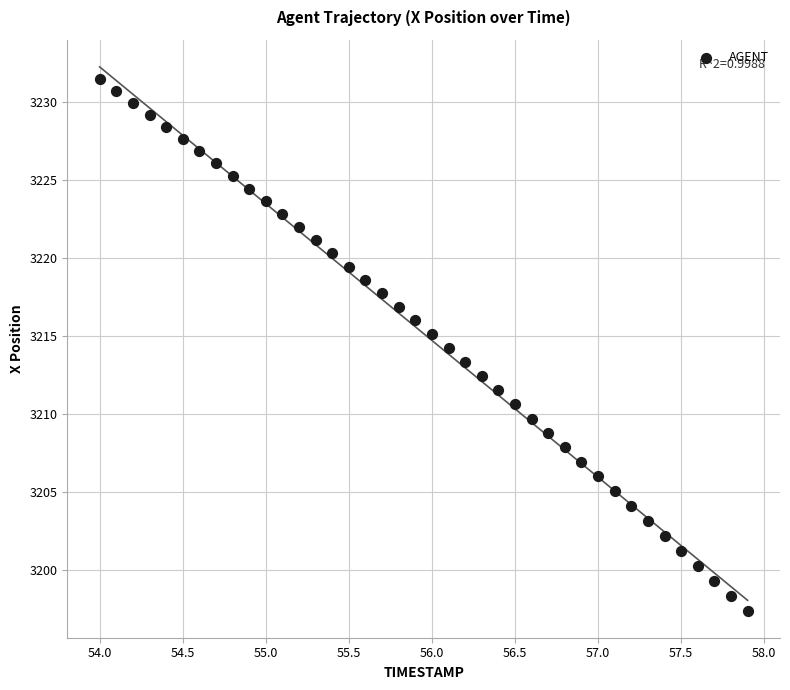

What is the range of Y values (max minus min)?

34.1